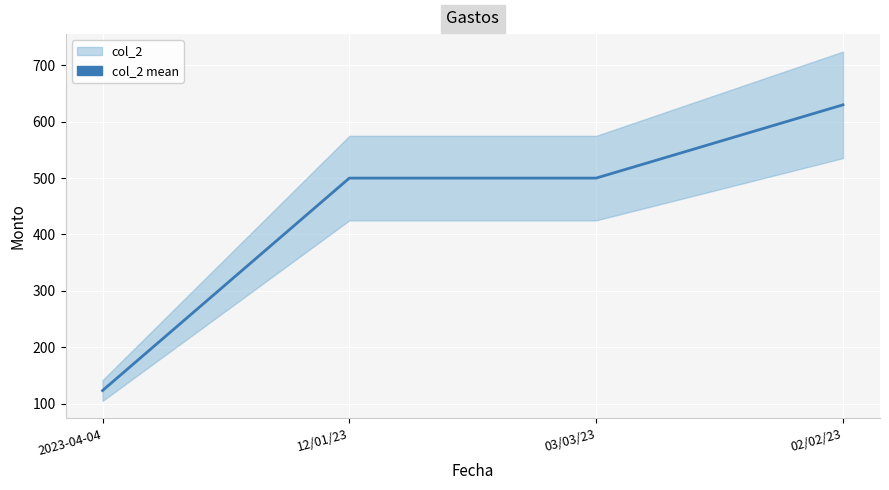

Reading left to right, extract all data points from this chart.

123	500	500	630